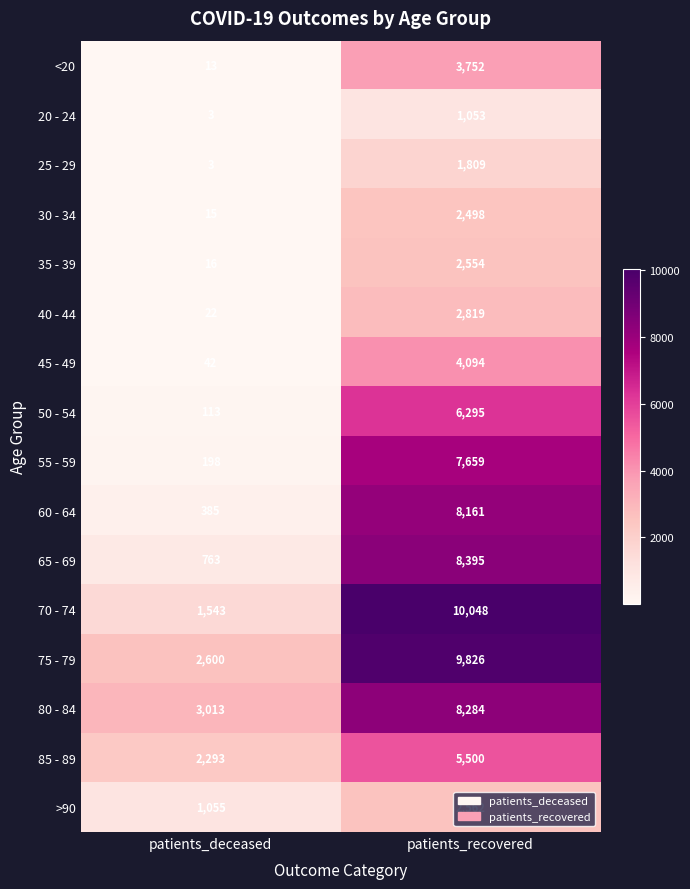

Is it true that 55 - 59 equals 292 at patients_deceased?

False